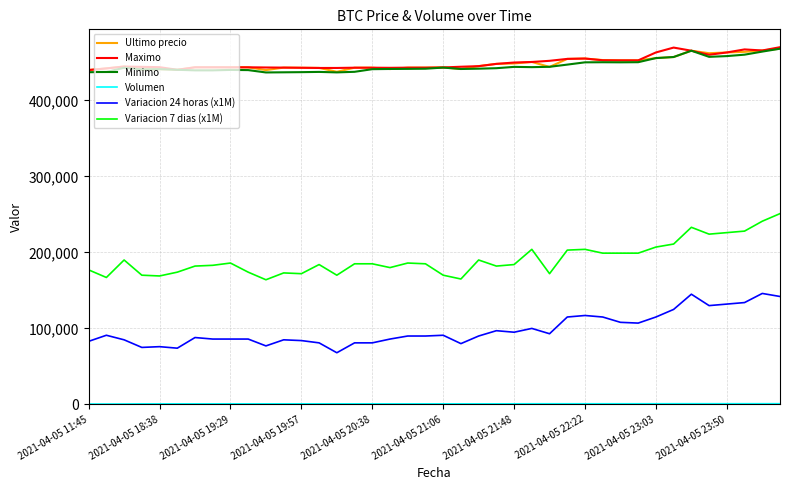

True or false: Variacion 24 horas (x1M) and Minimo intersect in this chart.

False